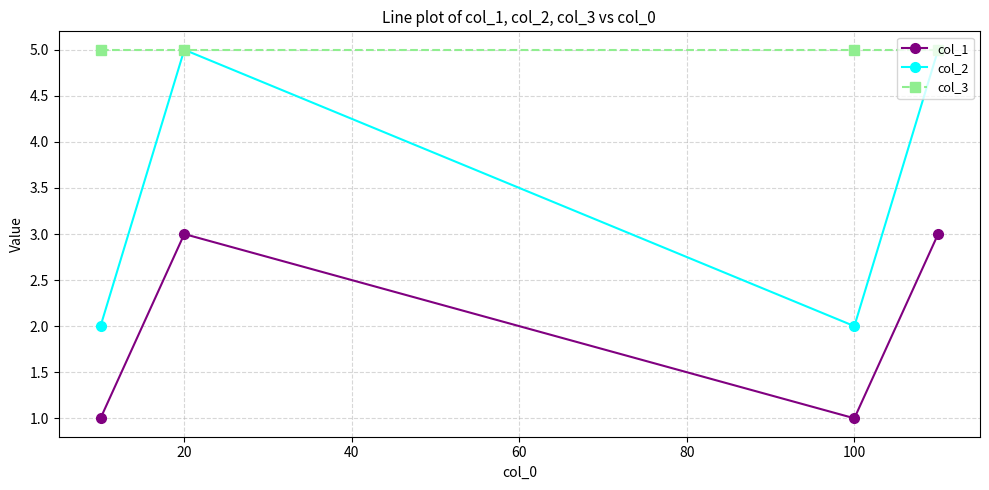

True or false: col_2 and col_1 intersect in this chart.

False